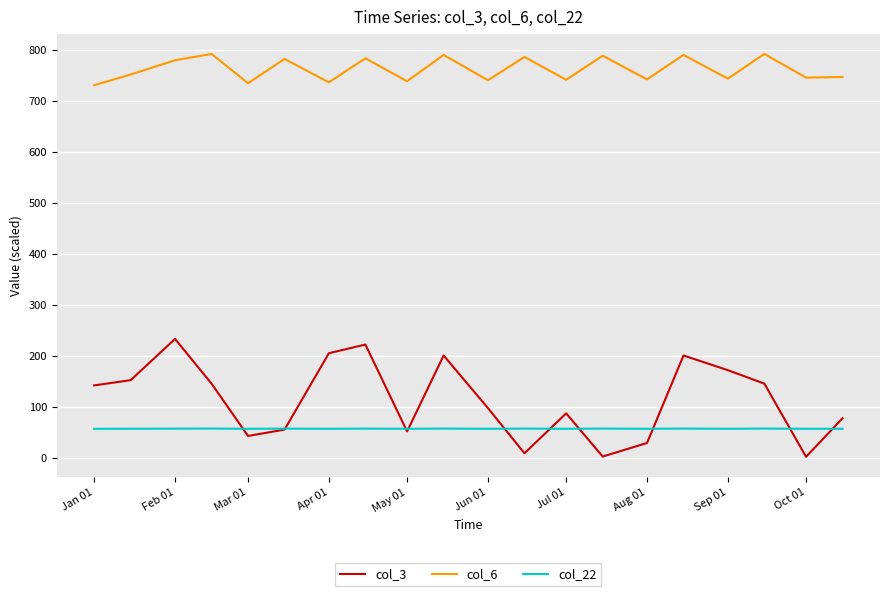

Which series has the widest spread of values?

col_3